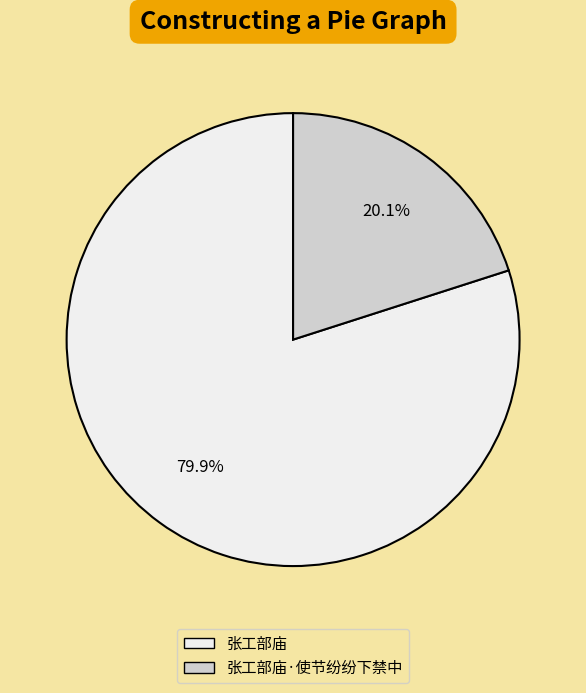

Which slice represents more than half of the pie?

张工部庙